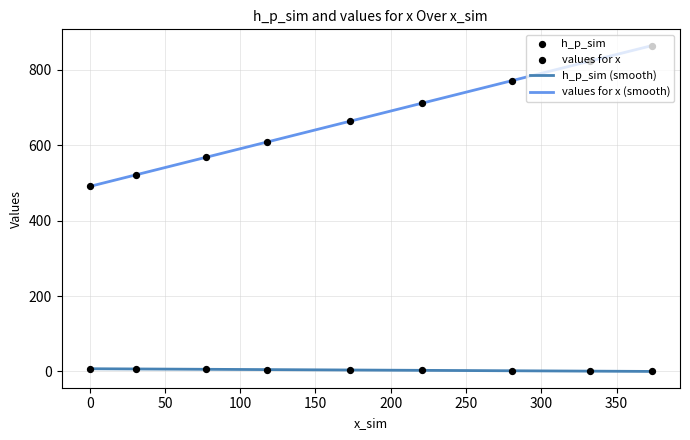

Which series has the largest total across all categories?

values for x